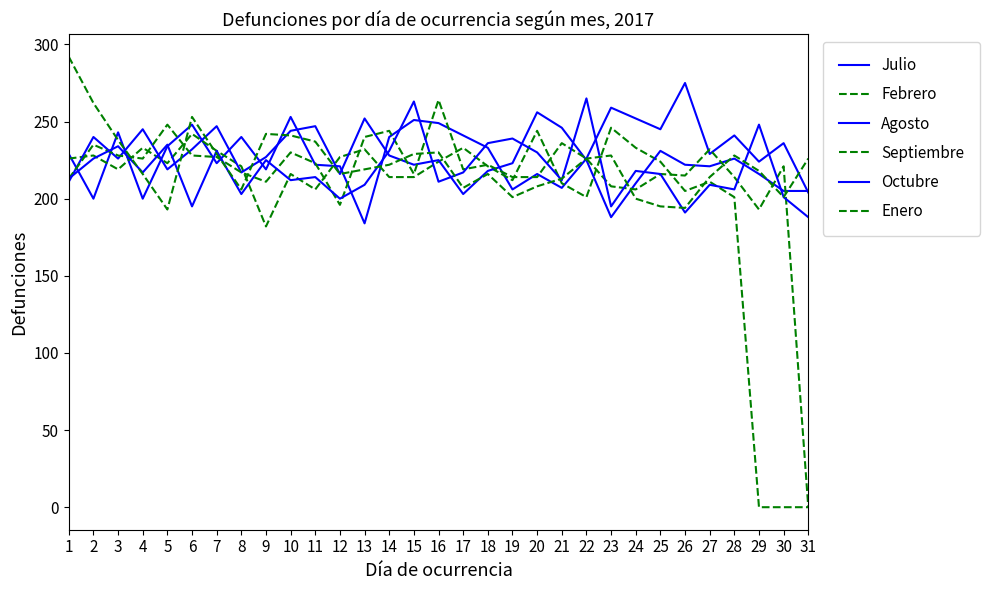

Reading left to right, list all the values displayed in this chart.

Julio: 1=229	2=200	3=243	4=200	5=234	6=248	7=223	8=240	9=219	10=253	11=222	12=221	13=184	14=240	15=251	16=249	17=241	18=233	19=206	20=216	21=207	22=226	23=259	24=252	25=245	26=275	27=229	28=241	29=224	30=236	31=204
Febrero: 1=226	2=228	3=219	4=233	5=223	6=242	7=231	8=221	9=182	10=216	11=206	12=227	13=232	14=214	15=214	16=224	17=233	18=221	19=212	20=244	21=210	22=201	23=246	24=233	25=224	26=205	27=211	28=201	29=0	30=0	31=0
Agosto: 1=211	2=240	3=226	4=245	5=219	6=232	7=247	8=217	9=227	10=244	11=247	12=216	13=252	14=228	15=222	16=225	17=203	18=218	19=223	20=256	21=246	22=225	23=188	24=210	25=231	26=222	27=221	28=226	29=216	30=205	31=205
Septiembre: 1=213	2=235	3=228	4=226	5=248	6=228	7=227	8=217	9=211	10=230	11=223	12=196	13=240	14=244	15=216	16=264	17=219	18=222	19=214	20=214	21=236	22=226	23=208	24=206	25=216	26=215	27=232	28=214	29=193	30=221	31=0
Octubre: 1=213	2=226	3=234	4=217	5=235	6=195	7=231	8=203	9=225	10=212	11=214	12=200	13=209	14=231	15=263	16=211	17=217	18=236	19=239	20=230	21=212	22=265	23=195	24=218	25=216	26=191	27=209	28=206	29=248	30=201	31=188
Enero: 1=292	2=262	3=238	4=216	5=193	6=253	7=229	8=206	9=242	10=241	11=237	12=216	13=219	14=222	15=229	16=230	17=207	18=216	19=201	20=208	21=213	22=226	23=228	24=200	25=195	26=194	27=214	28=228	29=218	30=201	31=226